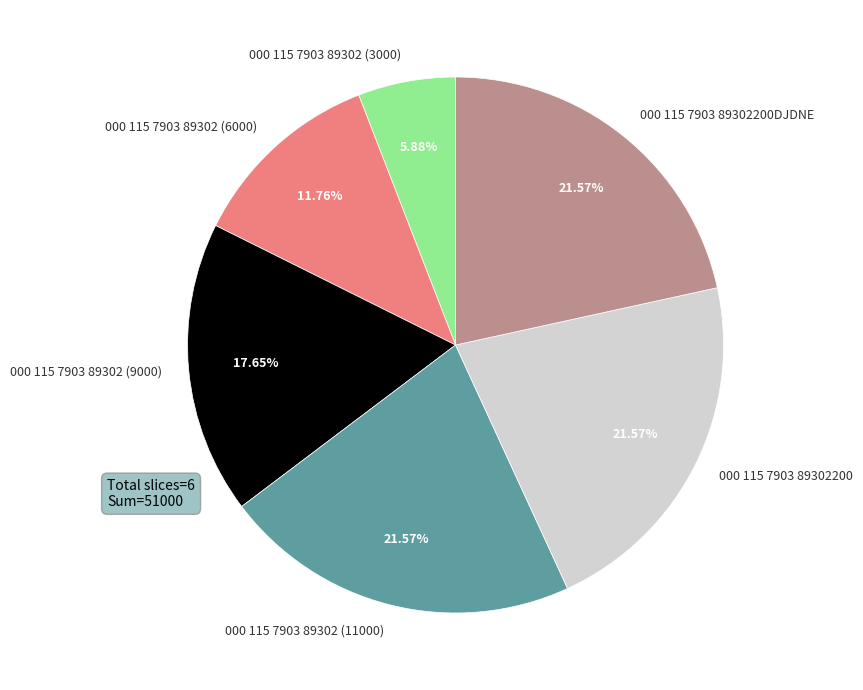

How many slices are in this pie chart?

6